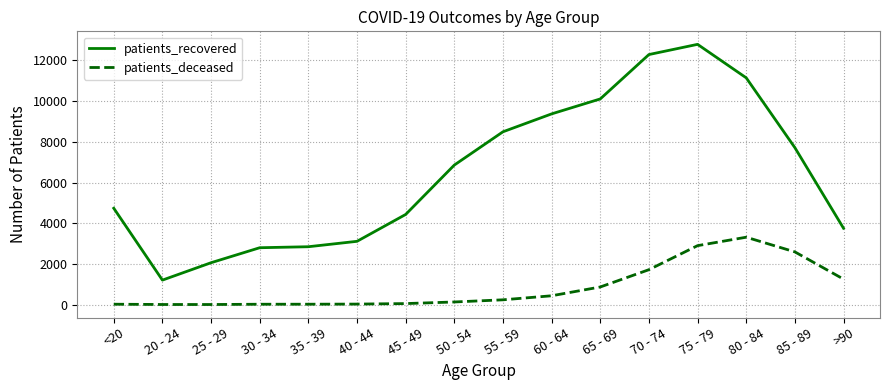

Between 20 - 24 and 40 - 44, which series saw the biggest shift?

patients_recovered